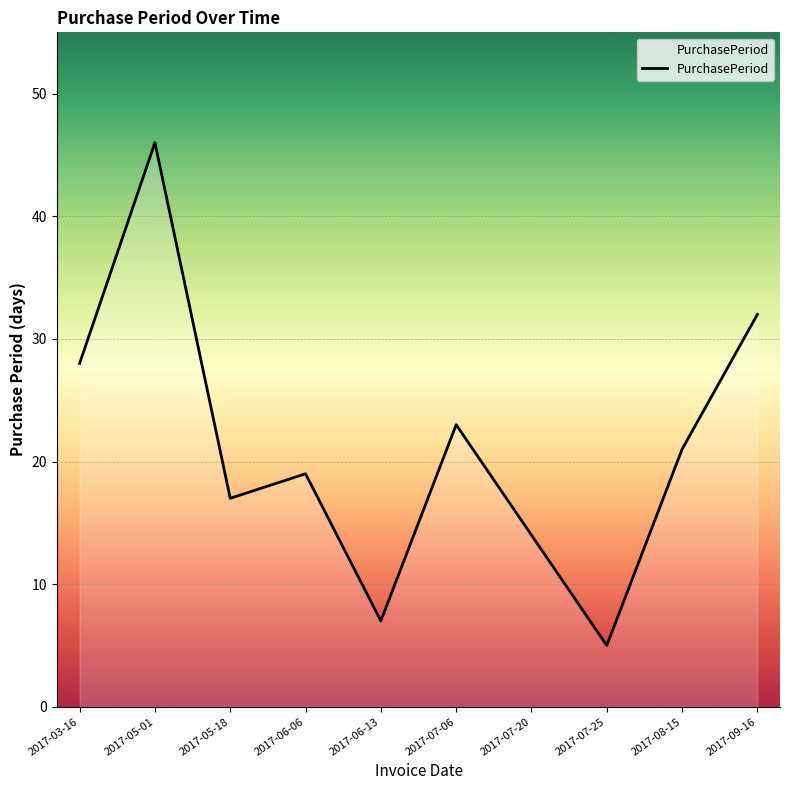

What position from the right is 2017-06-13?

6